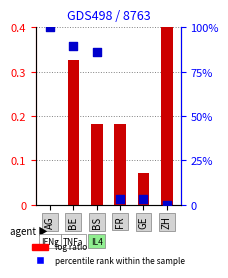

What are all the series names shown in the legend?

log ratio, percentile rank within the sample